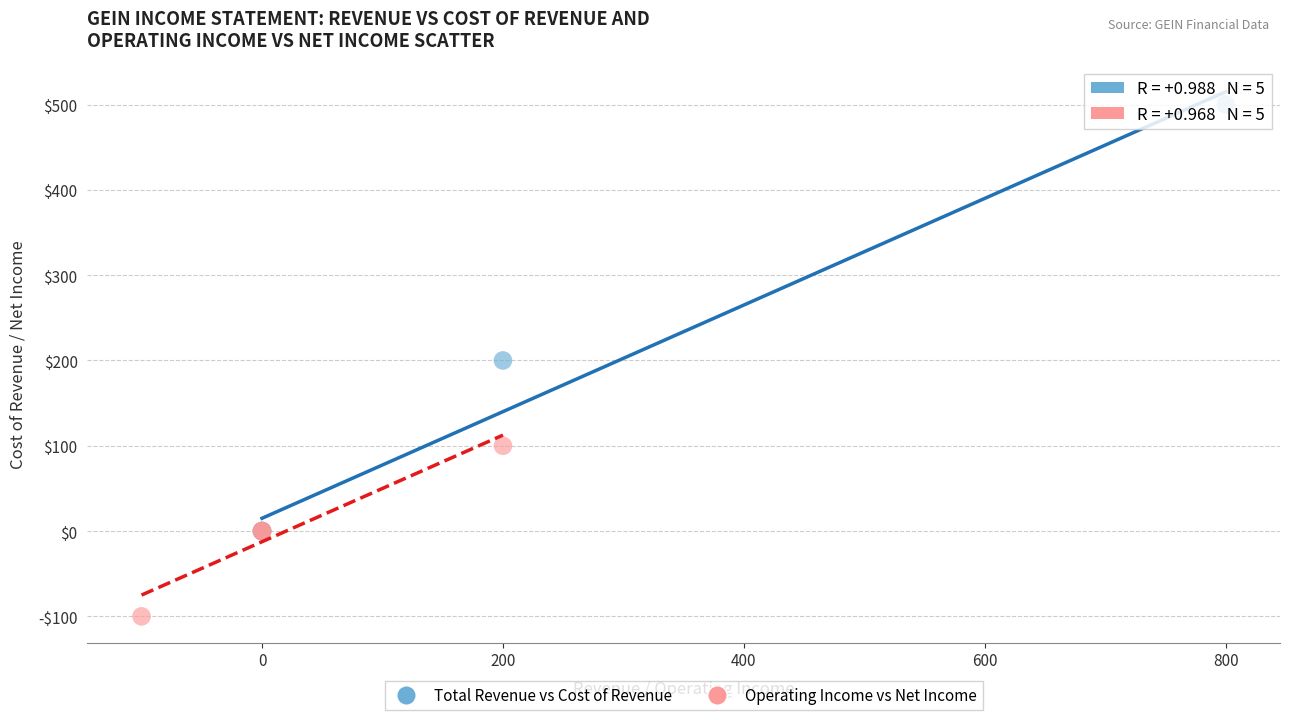

Which series reaches the minimum Y coordinate?

Operating Income vs Net Income